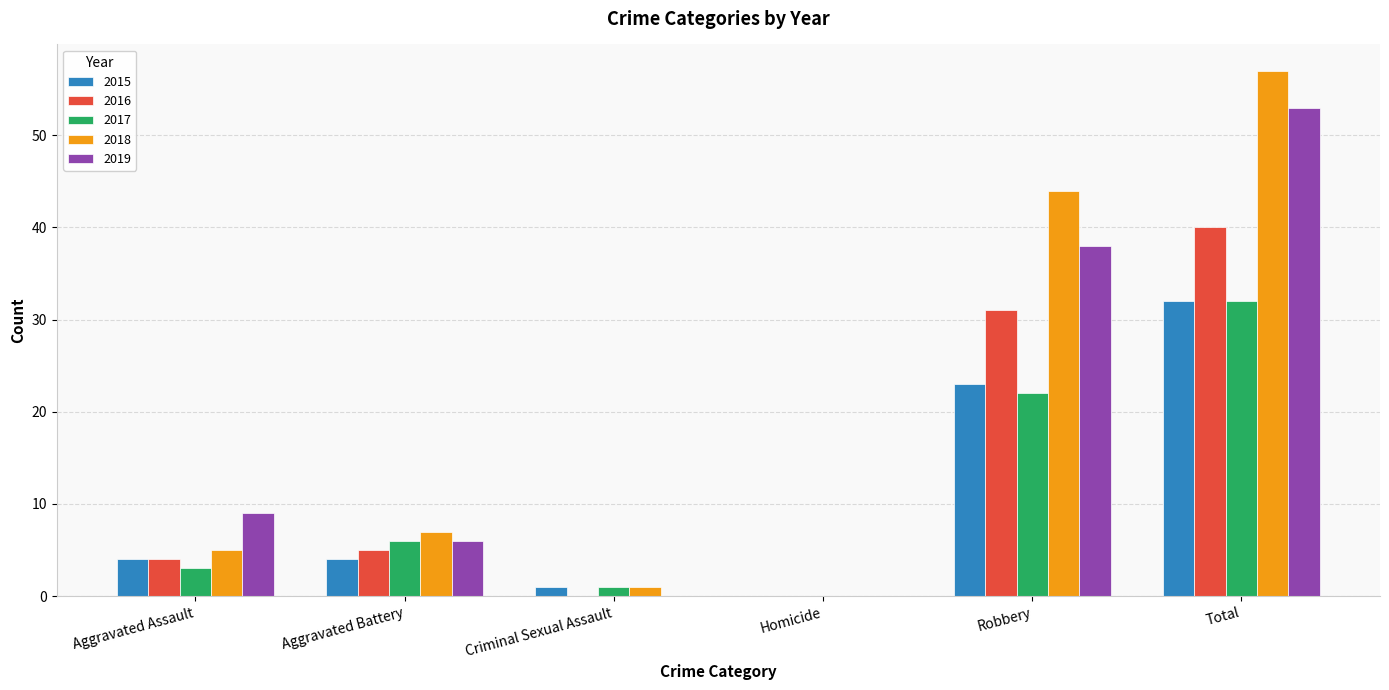

What is the sum of all 2018 values?

114